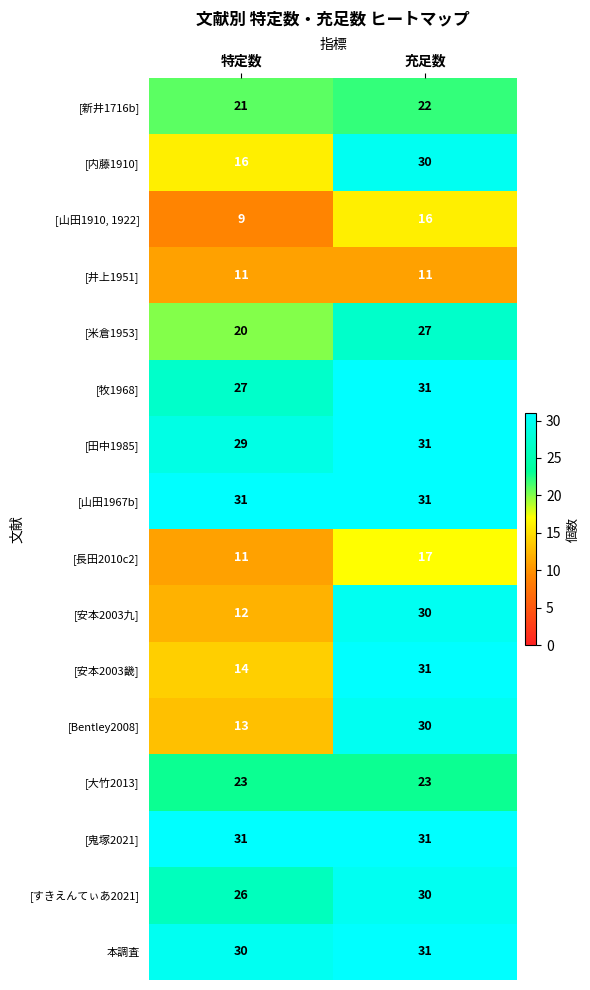

Is it true that [大竹2013] equals 23 at 特定数?

True